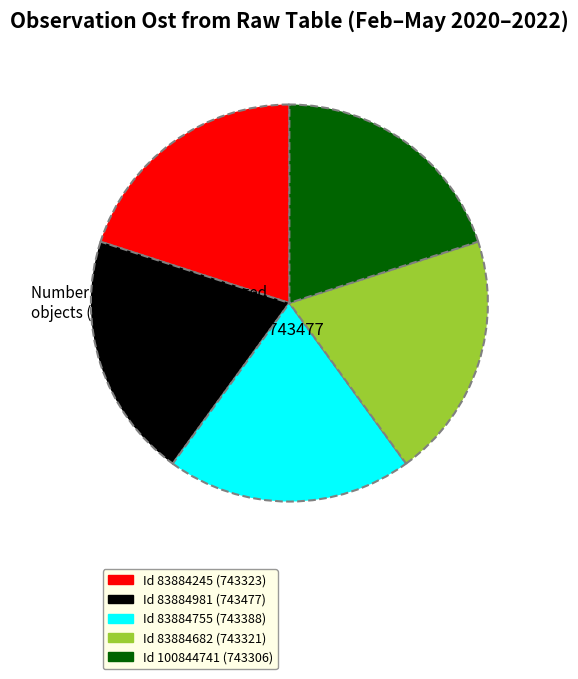

Is there a majority slice in this chart?

No